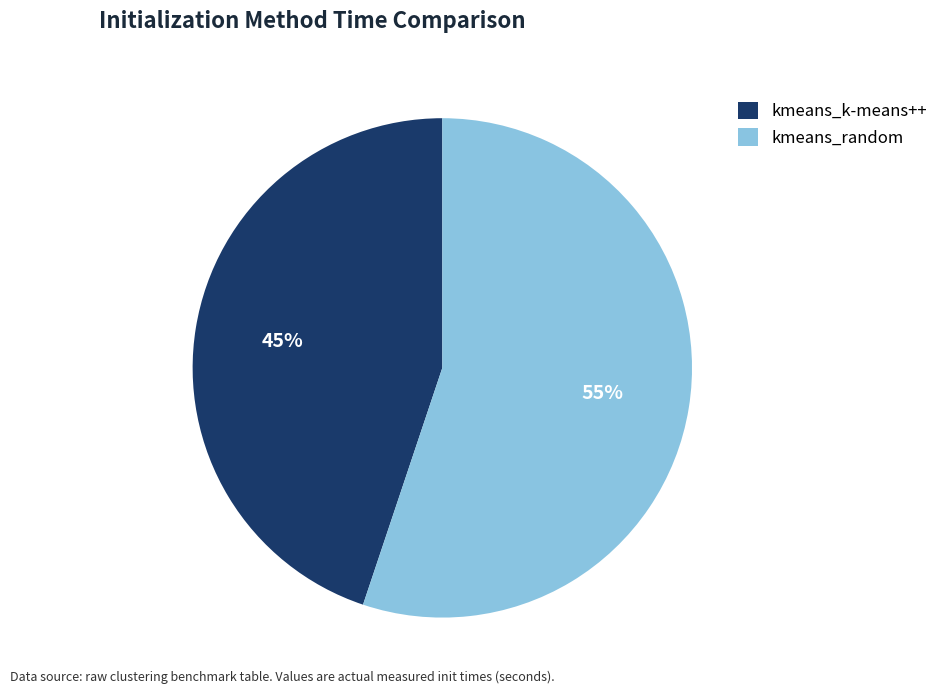

Which slice is the smallest?

kmeans_k-means++